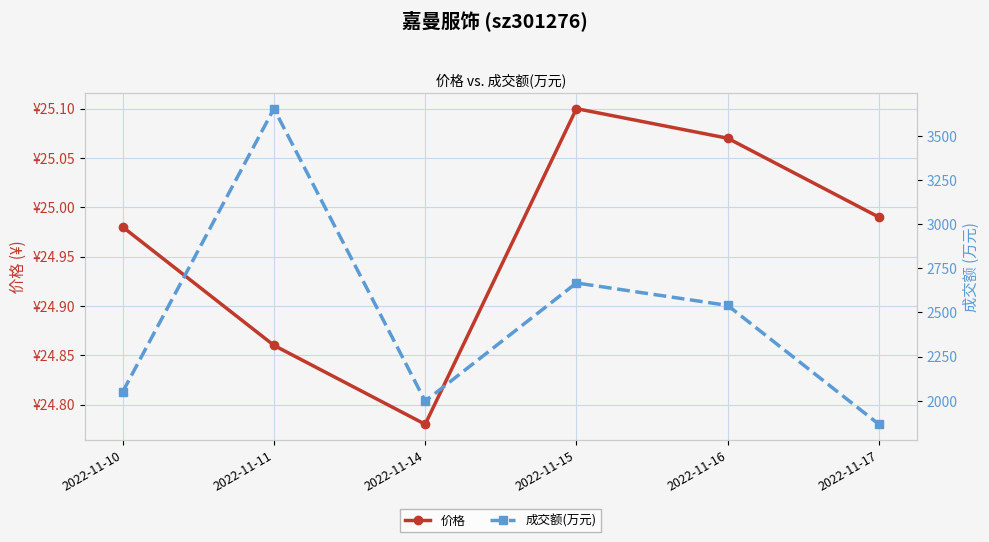

At which category is the sum across all series the highest?

2022-11-11